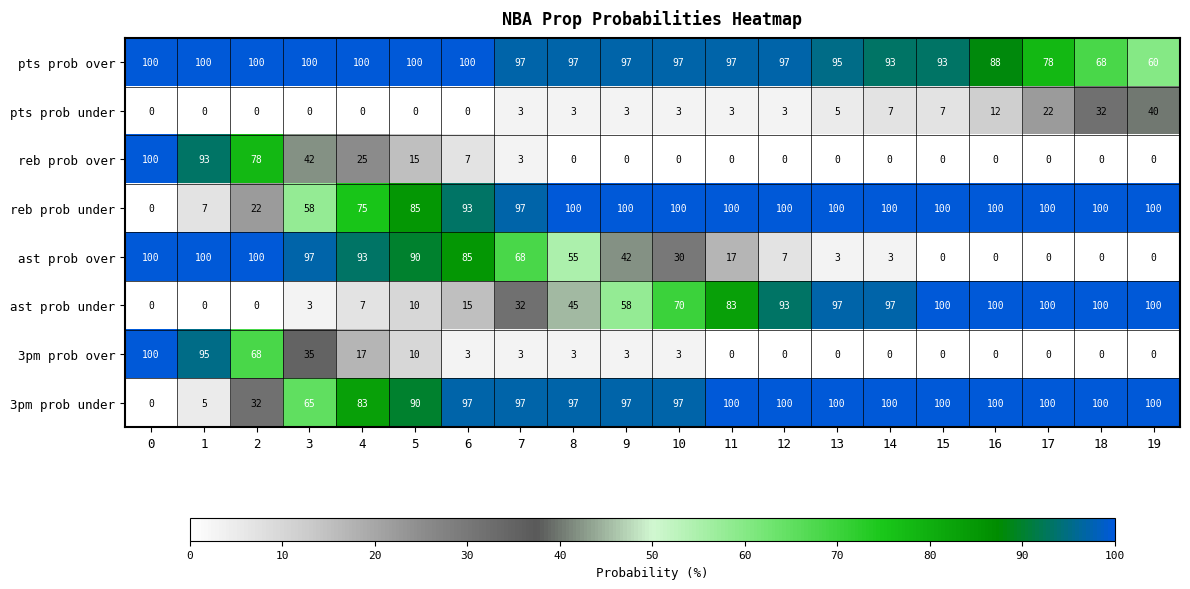

What is the spread (max minus min) of values at 9?

100